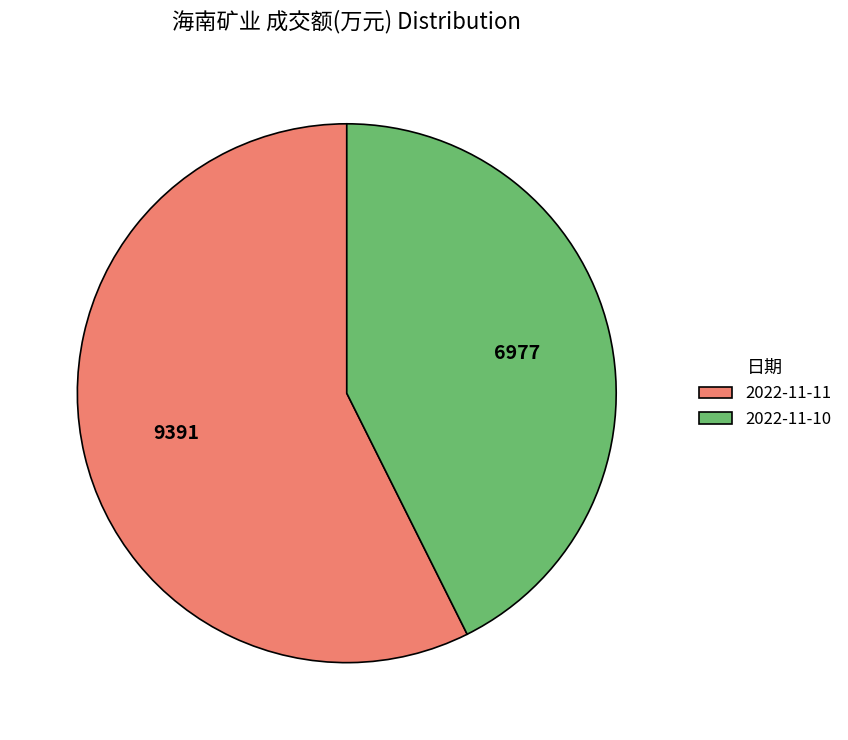

Do 2022-11-10 and 2022-11-11 together represent more than half of the pie?

Yes